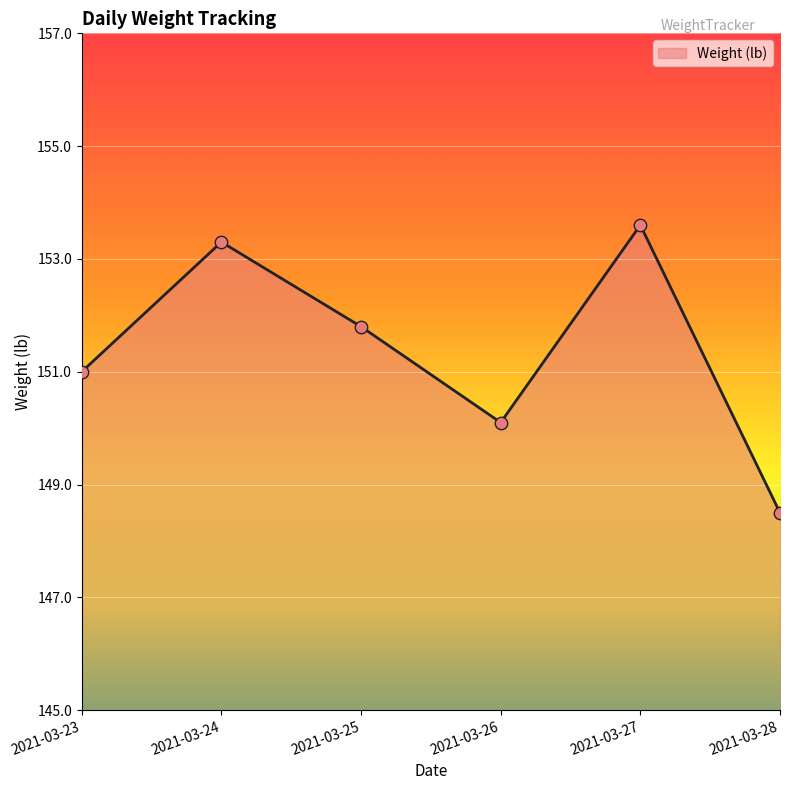

Which has a higher value, 2021-03-28 or 2021-03-25?

2021-03-25